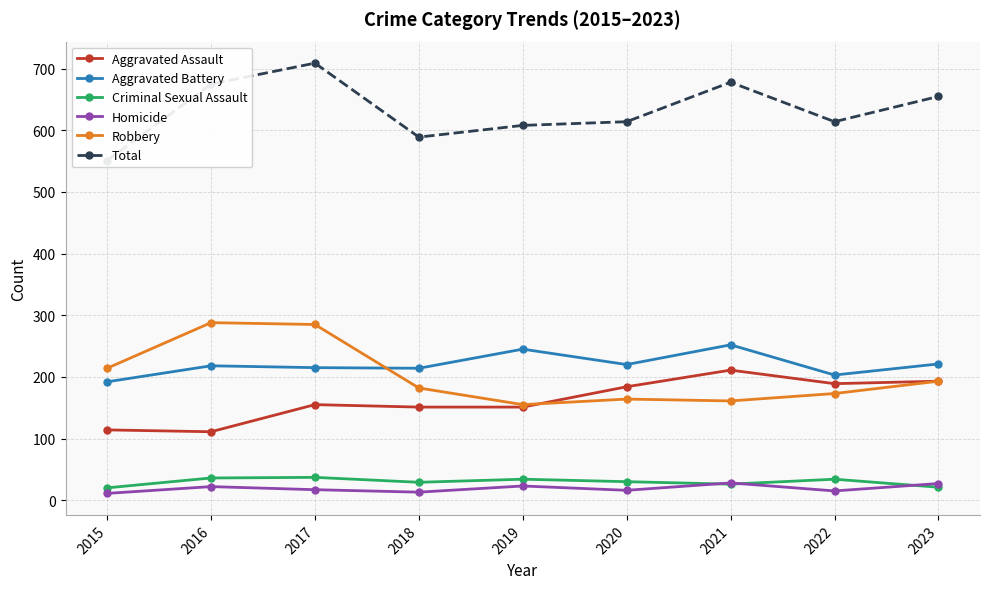

Is the value of Aggravated Assault at 2015 greater than the value of Criminal Sexual Assault at 2020?

Yes